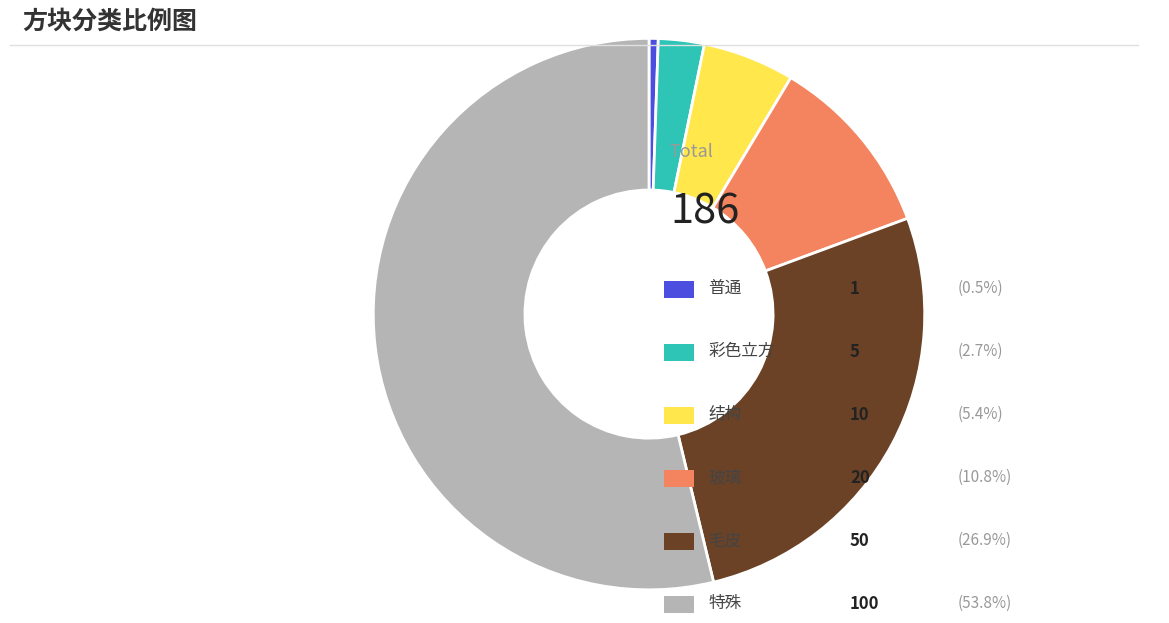

How many segments does this pie chart have?

6